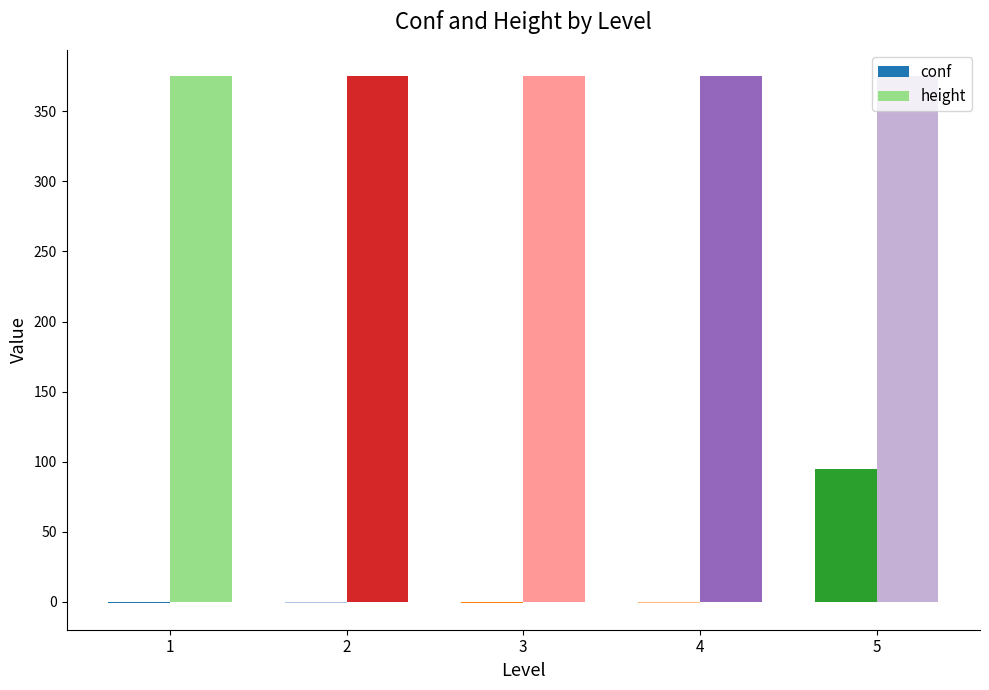

What is the sum of all height values?

1875